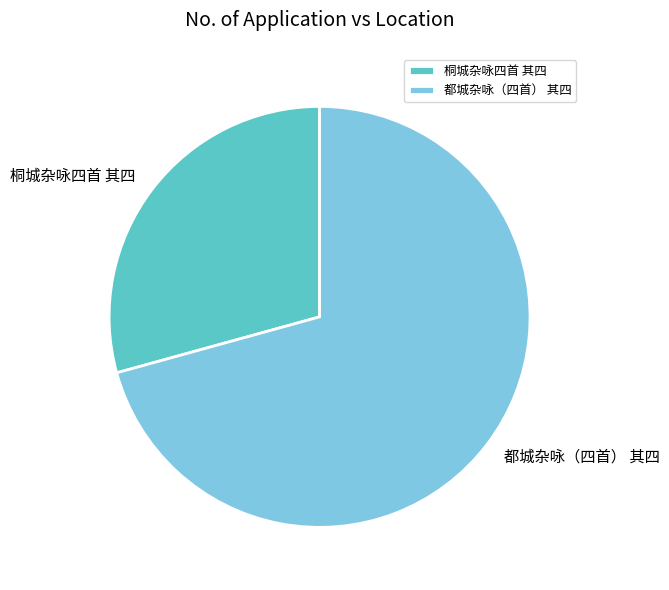

What is the largest slice in the pie chart?

都城杂咏（四首） 其四